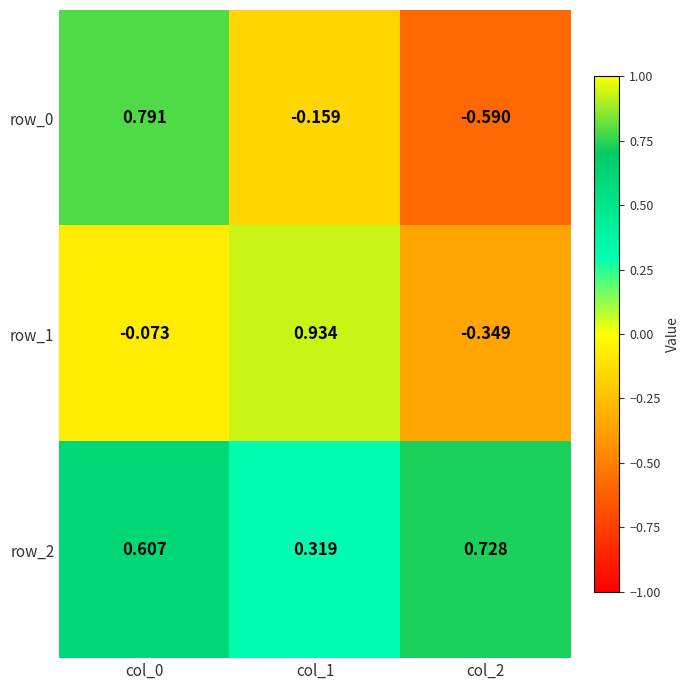

Which series has the largest total across all categories?

row_2